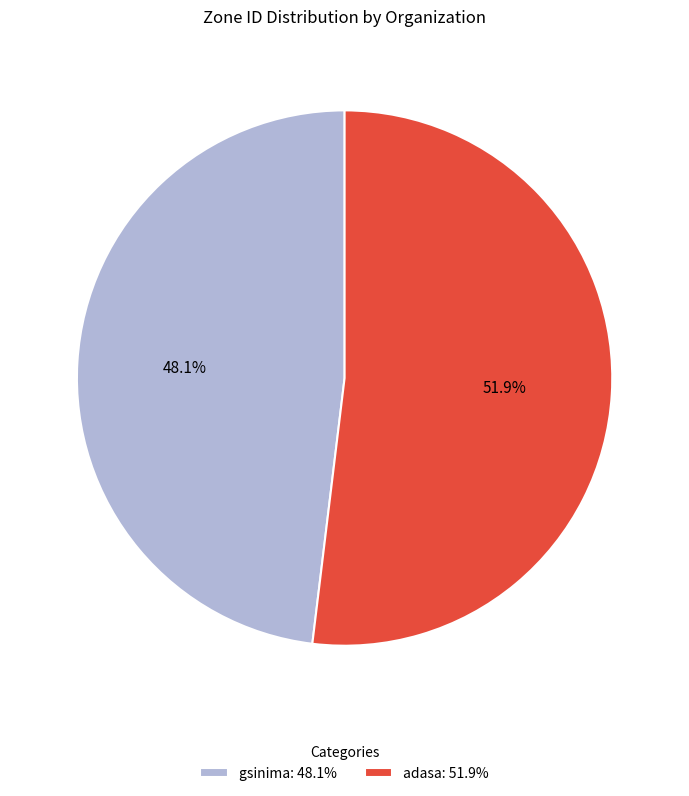

Approximately how many times larger is the value at adasa: 51.9% compared to gsinima: 48.1%?

1.1